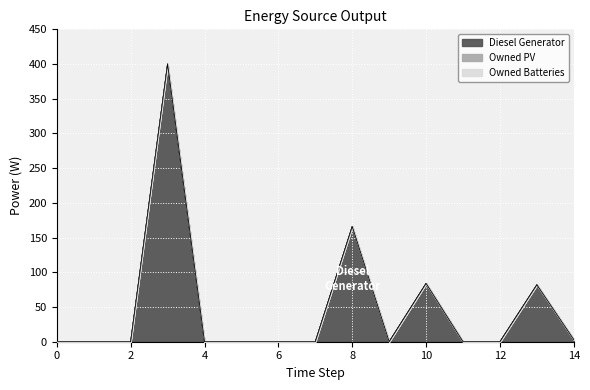

The value of Diesel Generator at 10 is 115. True or false?

False